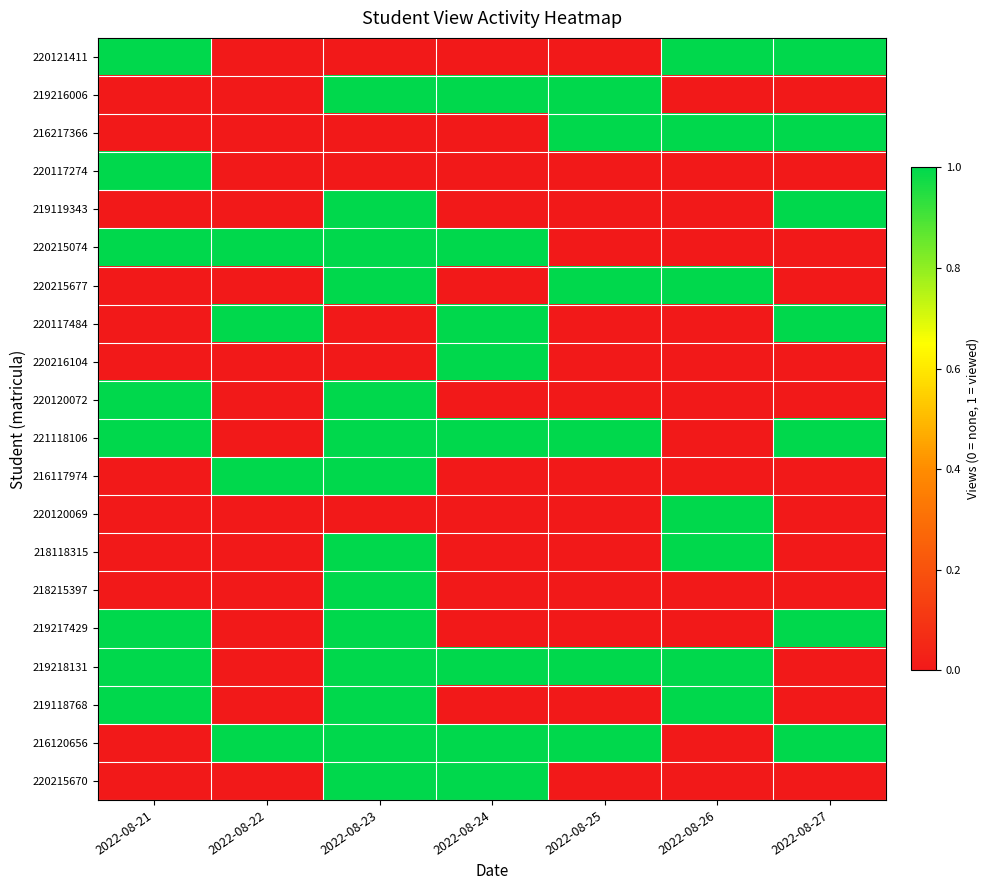

Rank the series by their maximum value, from highest to lowest.

220121411, 219216006, 216217366, 220117274, 219119343, 220215074, 220215677, 220117484, 220216104, 220120072, 221118106, 216117974, 220120069, 218118315, 218215397, 219217429, 219218131, 219118768, 216120656, 220215670